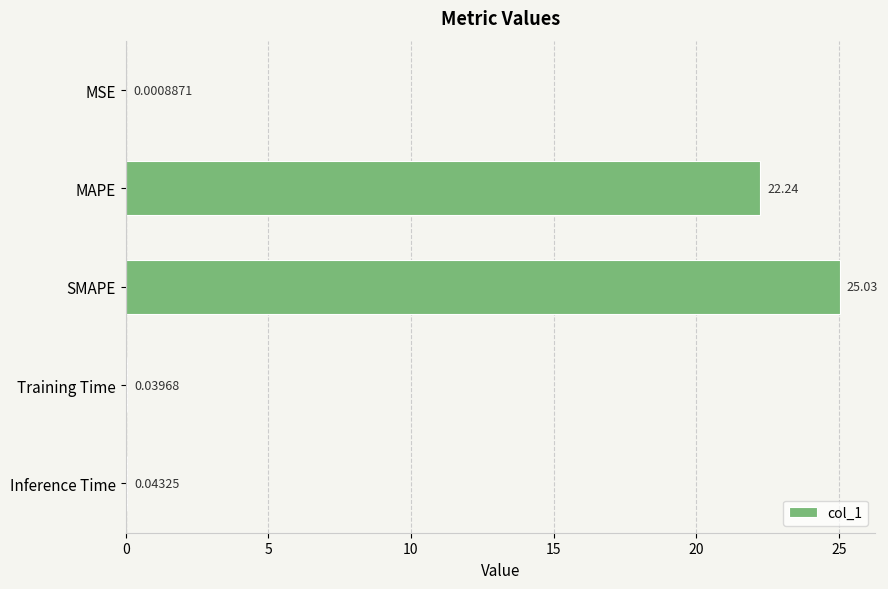

Which category has the highest value across all series?

SMAPE